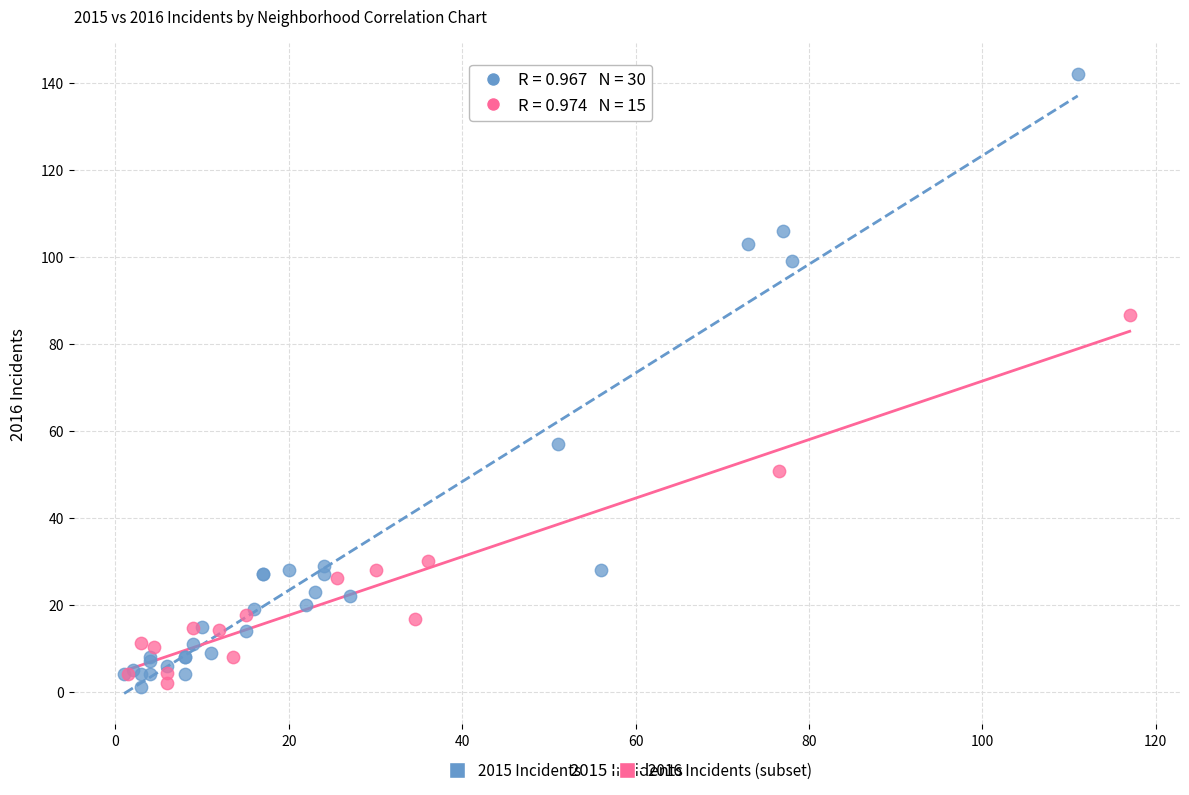

Which series has the largest Y range (max minus min)?

2015 Incidents